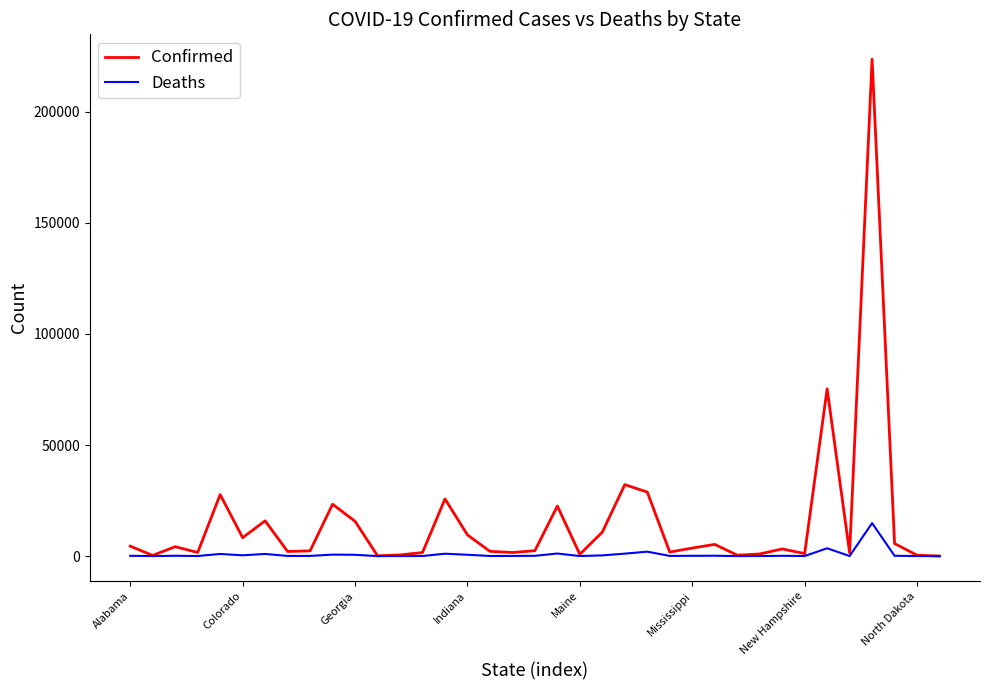

Which series has the largest range (max minus min)?

Confirmed